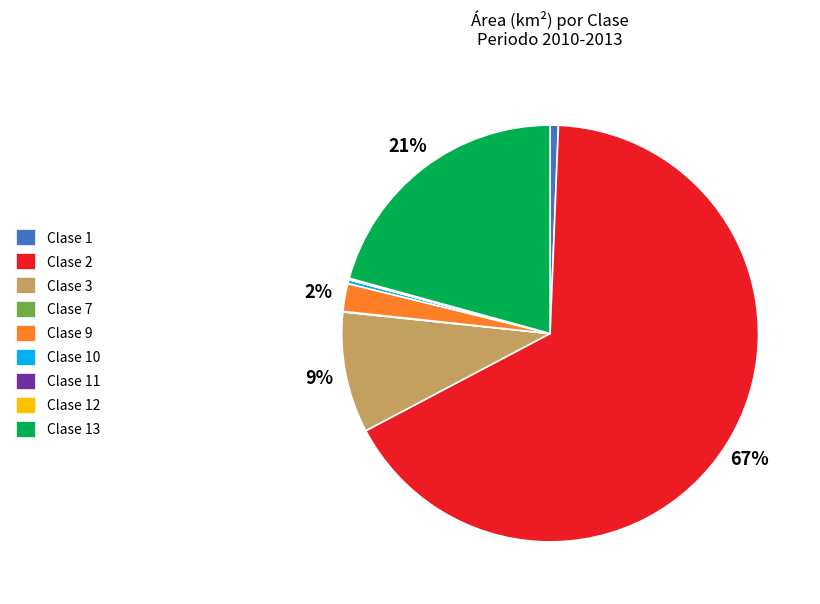

Is there any slice that represents more than half of the pie?

Yes